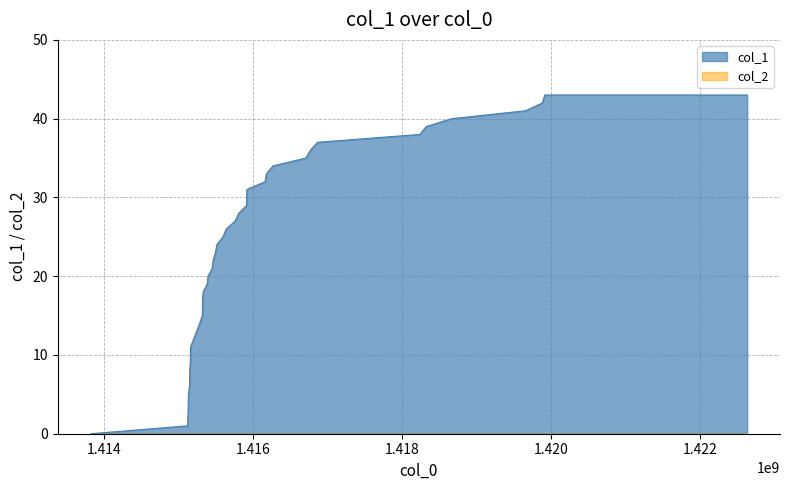

Which series has the widest spread of values?

col_1